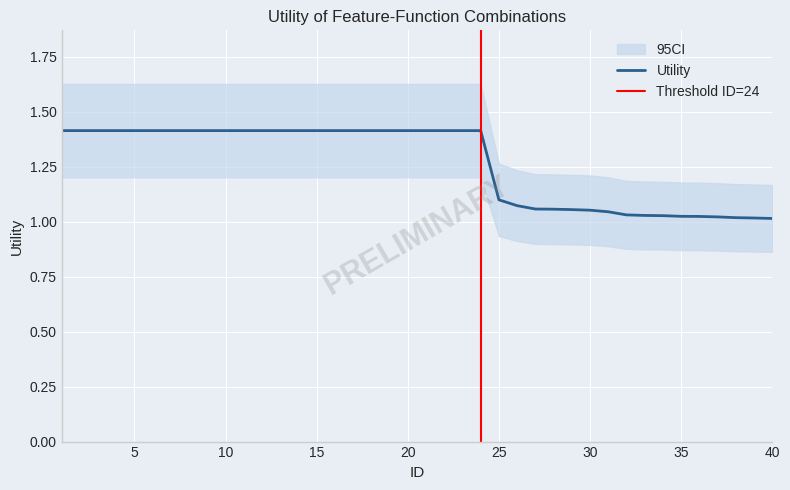

How many data points does each series have?

40